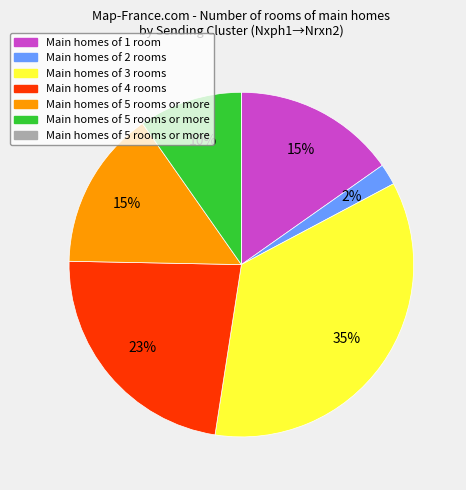

Is there a majority slice in this chart?

No